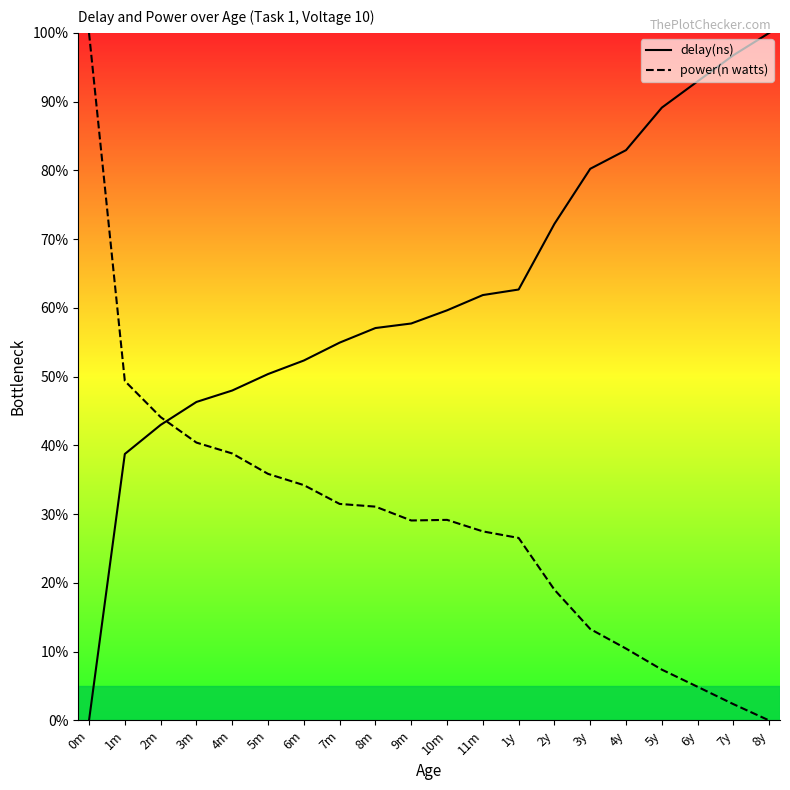

What is the sum of the delay(ns) values at 5m and 5y?

139.5